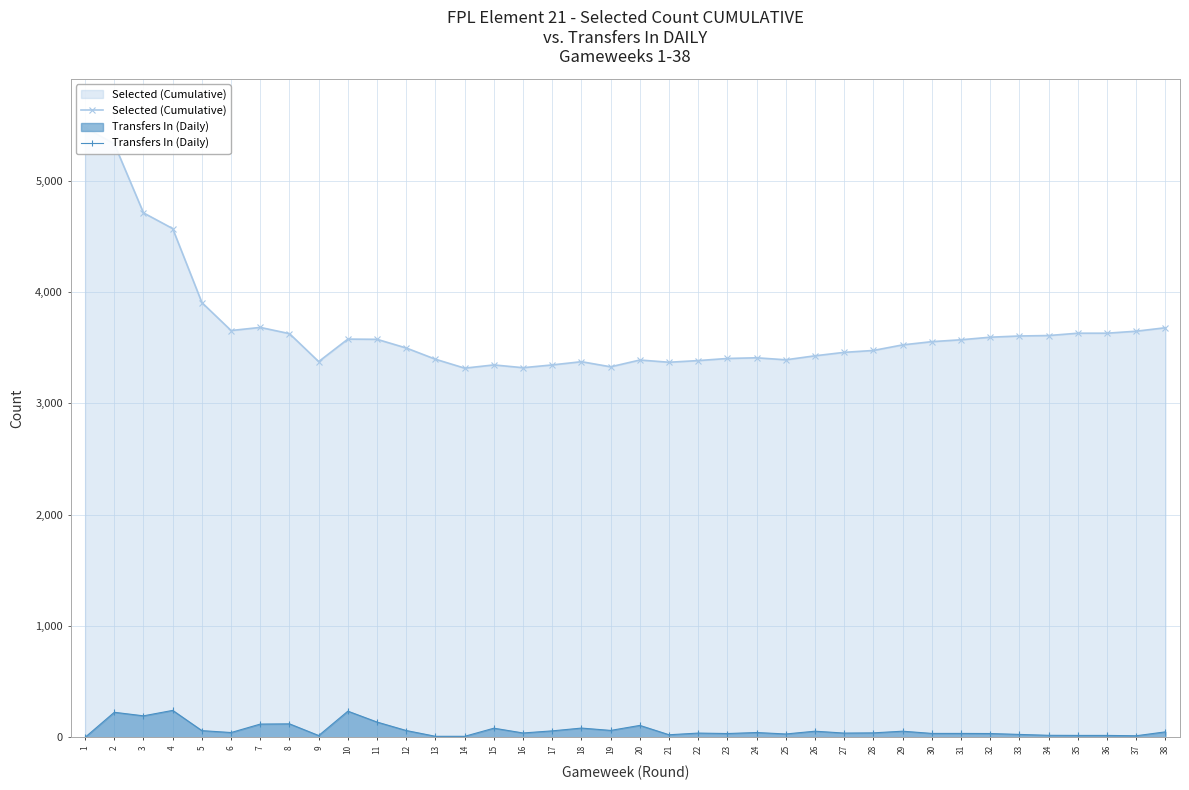

How many interior local valleys does the Transfers In (Daily) series have?

10